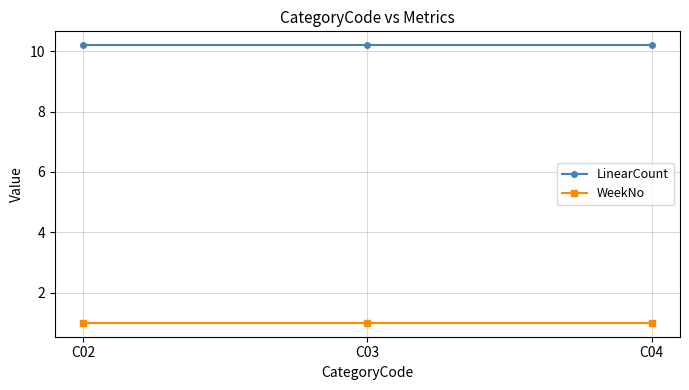

Is the value of WeekNo at C02 greater than the value of LinearCount at C04?

No